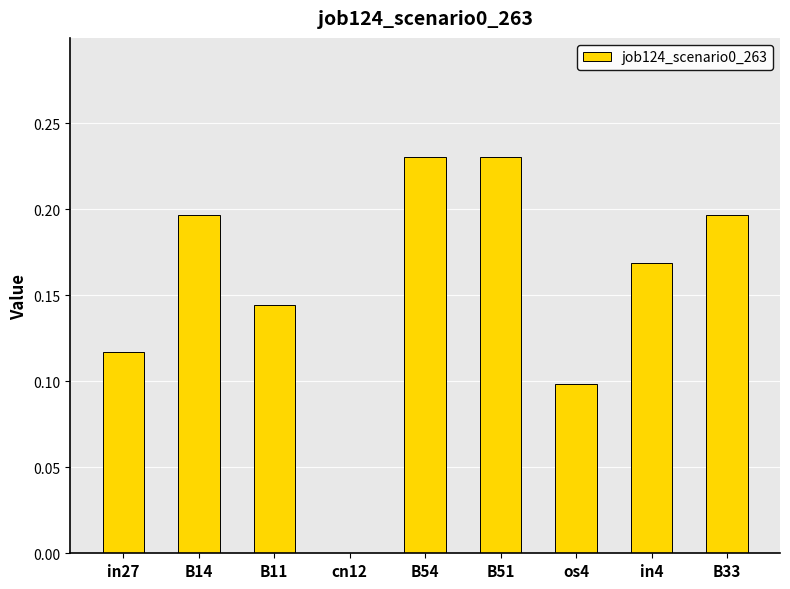

True or false: the data shows 0.0 at in4.

False